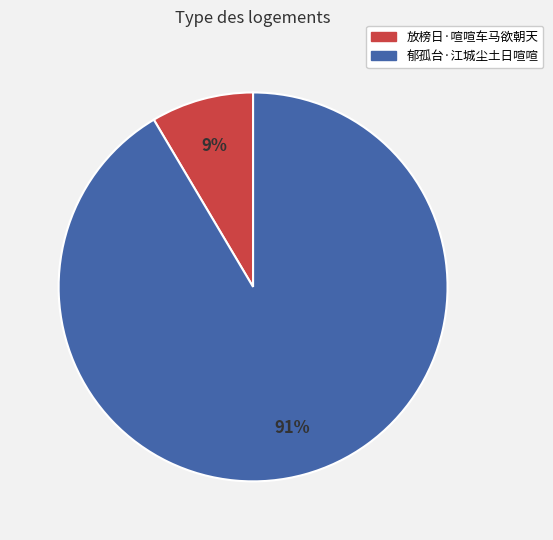

Is it true that 郁孤台·江城尘土日喧喧 is 91% of the pie?

True